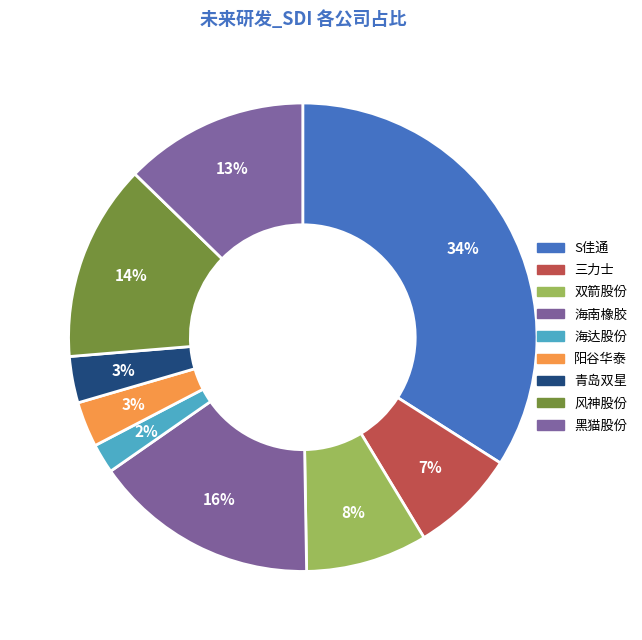

What is the change in value from 双箭股份 to 阳谷华泰?

-0.1